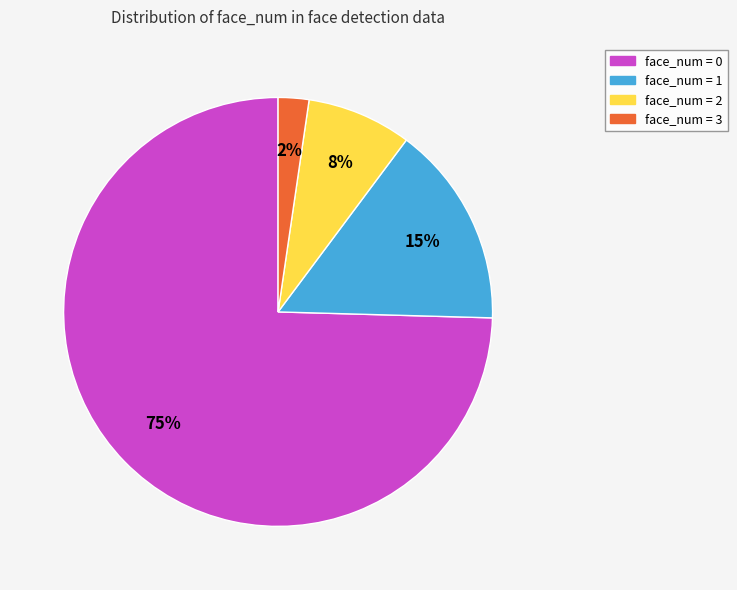

To the nearest percent, what is the average slice percentage?

25%